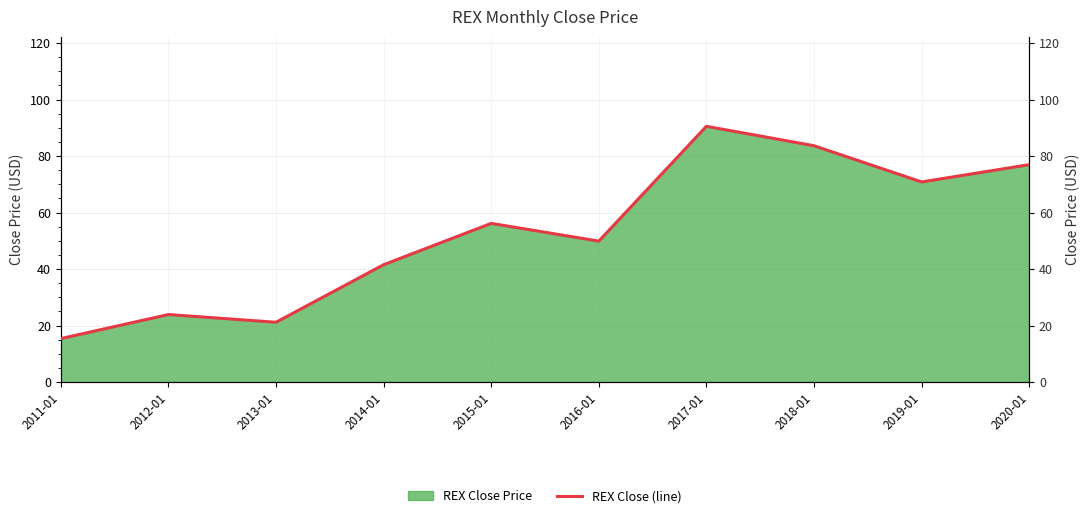

Which category has the lowest value across all series?

2011-01